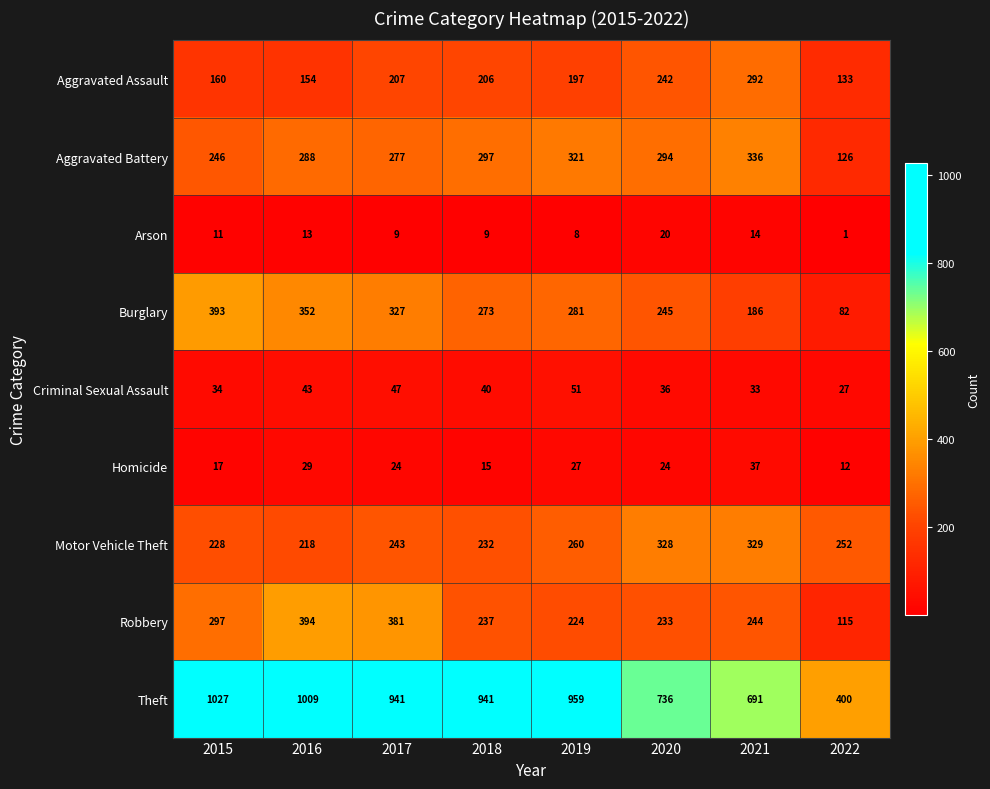

Is it true that Theft equals 400 at 2022?

True